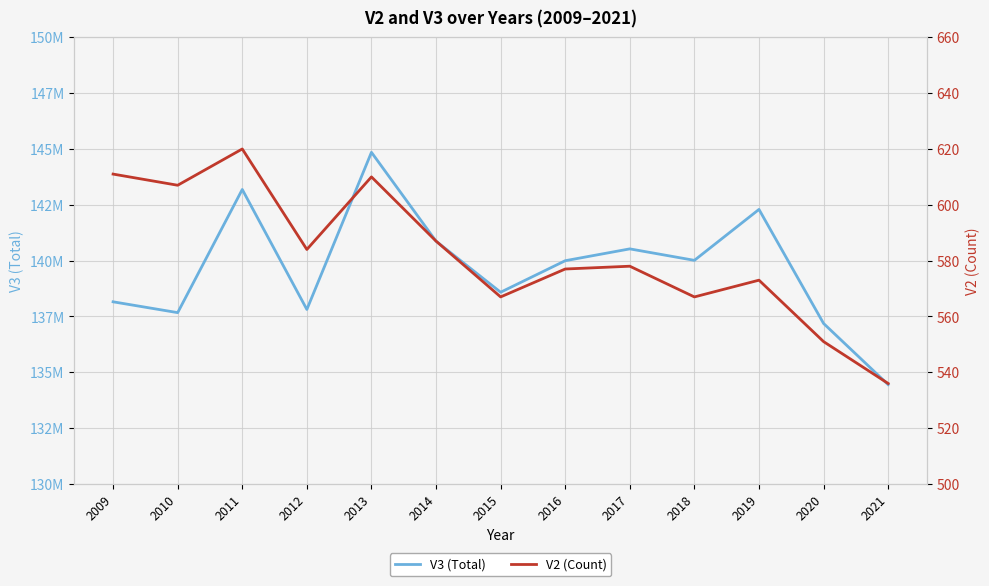

Which series has the largest total across all categories?

V3 (Total)